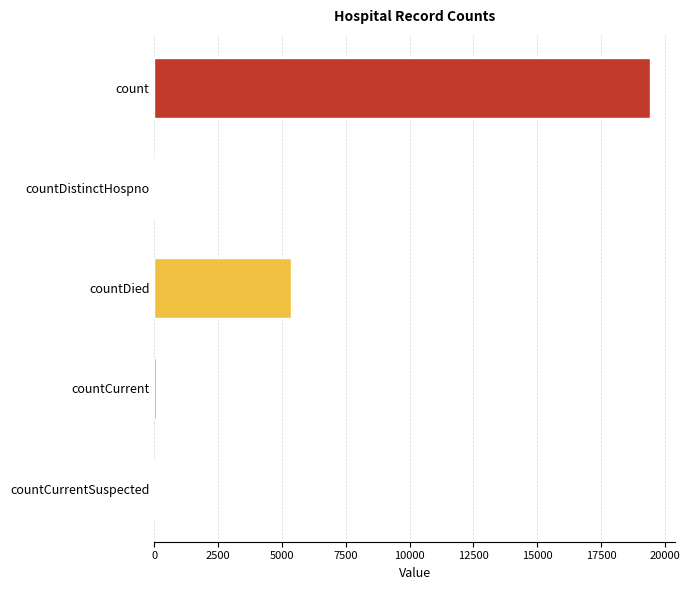

The value at count is 4358. True or false?

False